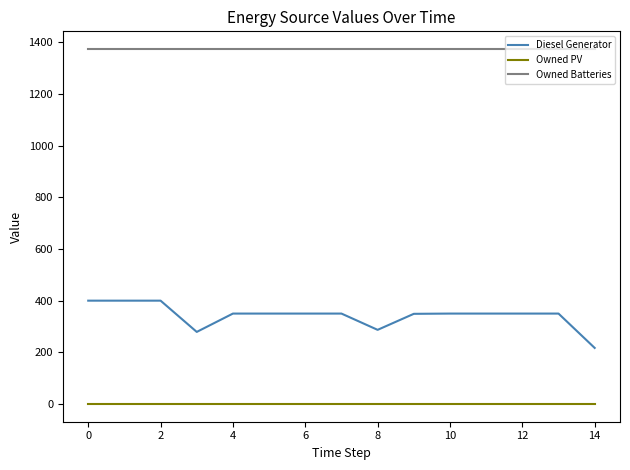

Which series has the largest total across all categories?

Owned Batteries